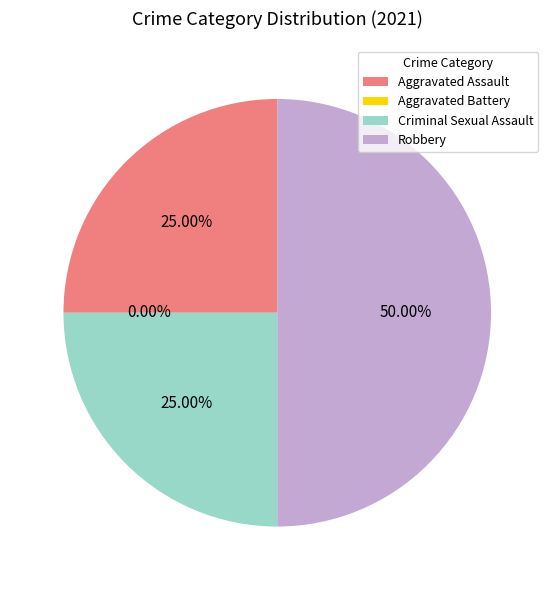

True or false: Criminal Sexual Assault accounts for 25% of the total.

True